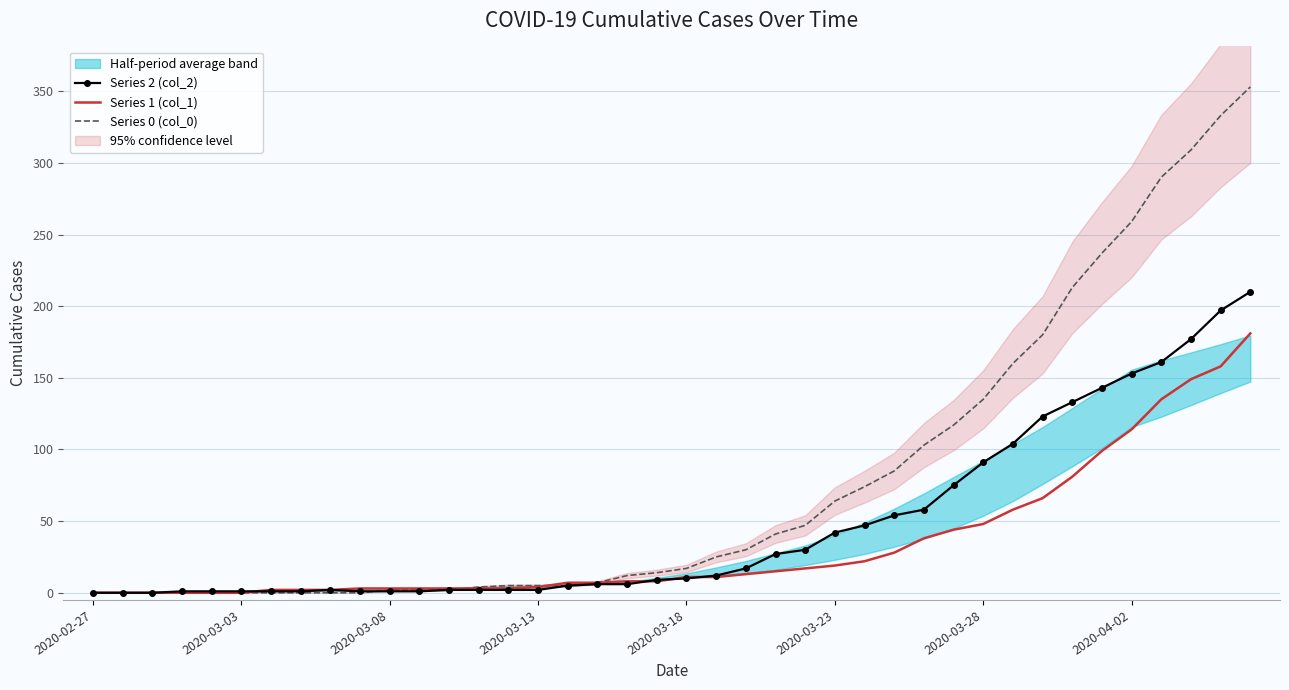

What is the difference between the highest and lowest values at 21?

14